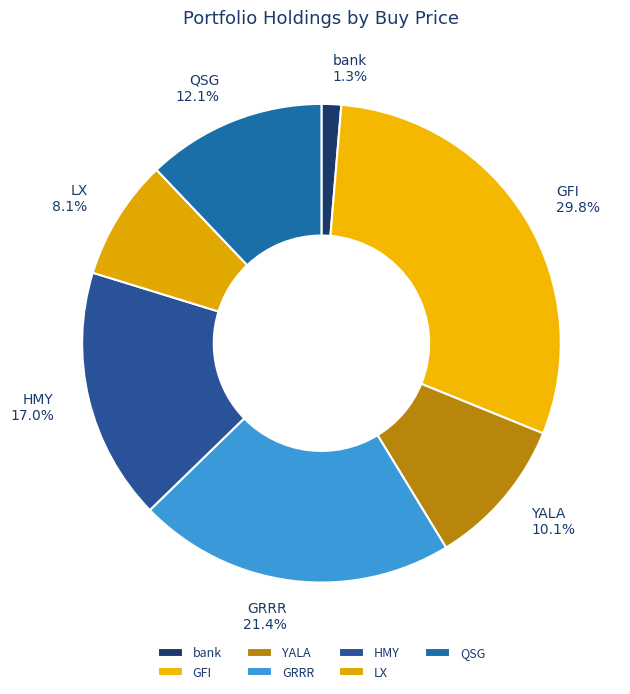

How many slices are in this pie chart?

7